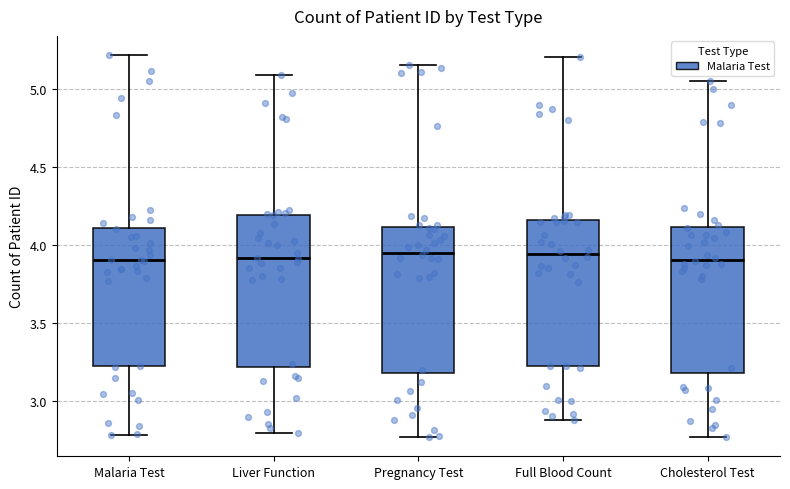

Reading left to right, read every box against the y-axis: the position of its median line, the range the box covers, and the ends of its whiskers. The values are not printed on the chart, so give them approximately, as read against the axis.

Malaria Test: median 3.90, box 3.20 to 4.10, whiskers 2.80 to 5.20
Liver Function: median 3.90, box 3.20 to 4.20, whiskers 2.80 to 5.10
Pregnancy Test: median 3.95, box 3.20 to 4.10, whiskers 2.75 to 5.15
Full Blood Count: median 3.95, box 3.25 to 4.15, whiskers 2.90 to 5.20
Cholesterol Test: median 3.90, box 3.20 to 4.10, whiskers 2.75 to 5.05